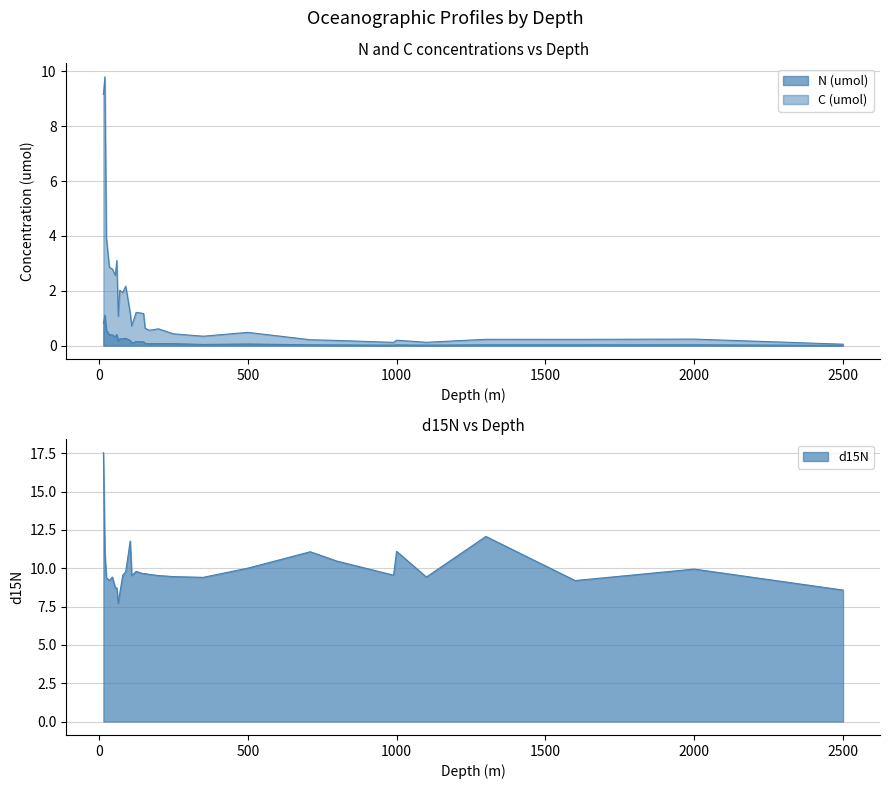

True or false: d15N has more than 2 interior local peaks.

True